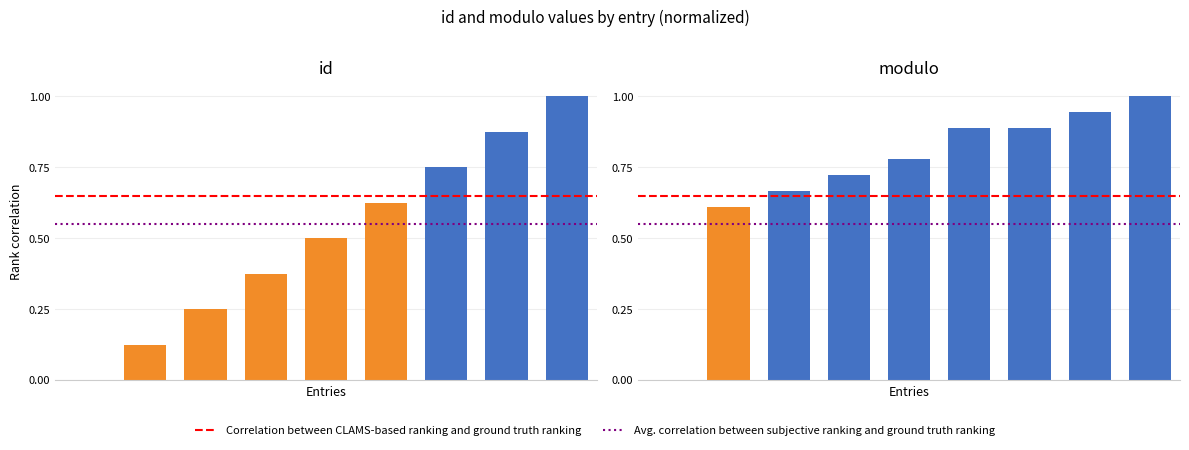

What is the change in value from 2 to 6?

+0.5